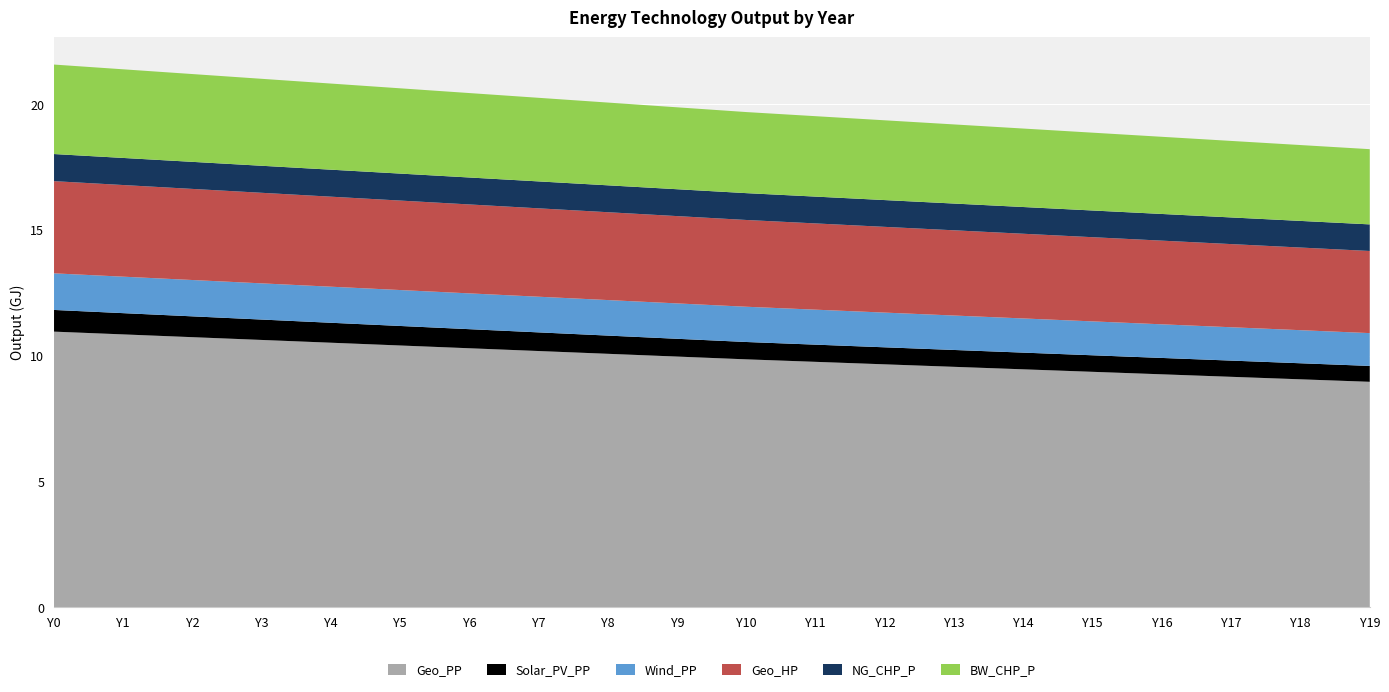

Reading left to right, transcribe all the data shown in this chart.

Geo_PP: 10954471708.5	10844265755.7	10734059802.9	10623853850.1	10513647897.3	10403441944.5	10293235991.7	10183030038.9	10072824086.1	9962618133.3	9852412180.5	9753226823.0	9654041465.4	9554856107.9	9455670750.4	9356485392.9	9257300035.4	9158114677.8	9058929320.3	8959743962.8
Solar_PV_PP: 862365850.8	845118533.7	827871216.7	810623899.7	793376582.7	776129265.7	758881948.7	741634631.6	724387314.6	707139997.6	689892680.6	683424936.7	676957192.8	670489449.0	664021705.1	657553961.2	651086217.3	644618473.4	638150729.6	631682985.7
Wind_PP: 1455242373.1	1449852586.6	1444462800.0	1439073013.4	1433683226.9	1428293440.3	1422903653.7	1417513867.2	1412124080.6	1406734294.0	1401344507.5	1390564934.3	1379785361.2	1369005788.1	1358226214.9	1347446641.8	1336667068.7	1325887495.5	1315107922.4	1304328349.3
Geo_HP: 3665054865.7	3643495719.4	3621936573.2	3600377426.9	3578818280.6	3557259134.4	3535699988.1	3514140841.8	3492581695.5	3471022549.3	3449463403.0	3428982214.1	3408501025.1	3388019836.1	3367538647.2	3347057458.2	3326576269.3	3306095080.3	3285613891.4	3265132702.4
NG_CHP_P: 1077957313.4	1076879356.1	1075801398.8	1074723441.5	1073645484.2	1072567526.9	1071489569.6	1070411612.2	1069333654.9	1068255697.6	1067177740.3	1066099783.0	1065021825.7	1063943868.4	1062865911.1	1061787953.7	1060709996.4	1059632039.1	1058554081.8	1057476124.5
BW_CHP_P: 3557259134.4	3523842457.6	3490425780.9	3457009104.2	3423592427.5	3390175750.8	3356759074.1	3323342397.3	3289925720.6	3256509043.9	3223092367.2	3197221391.7	3171350416.1	3145479440.6	3119608465.1	3093737489.6	3067866514.1	3041995538.5	3016124563.0	2990253587.5